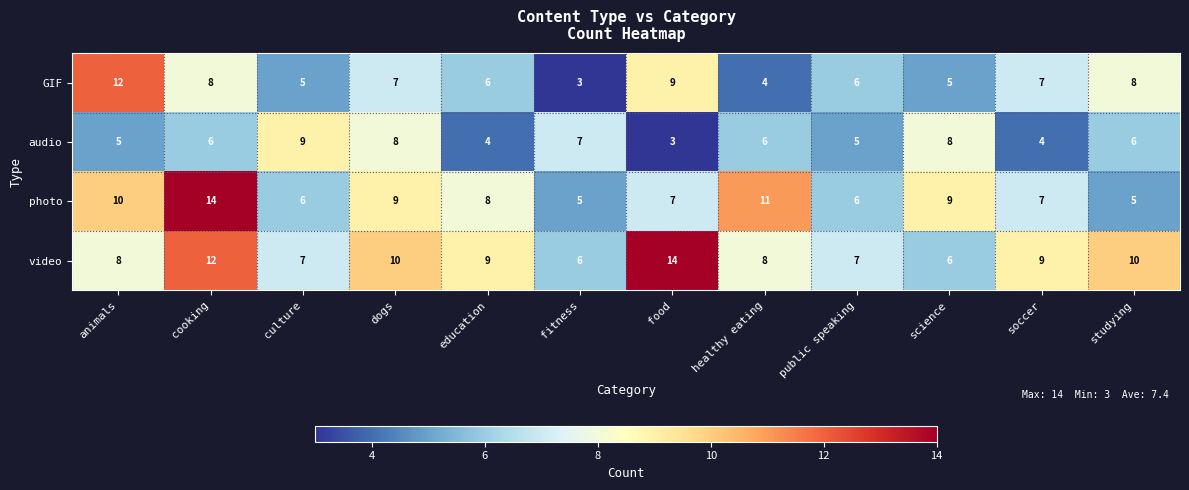

Where does the GIF series first go above 7?

animals